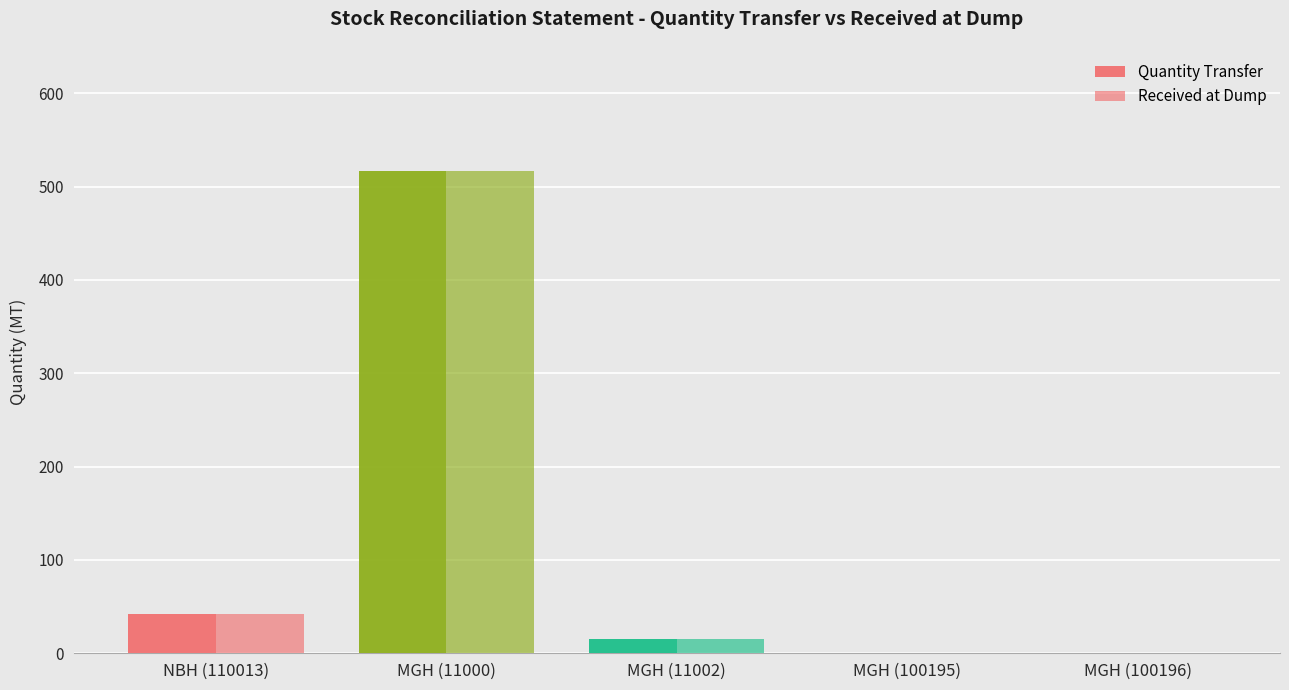

How many groups of bars are there?

5